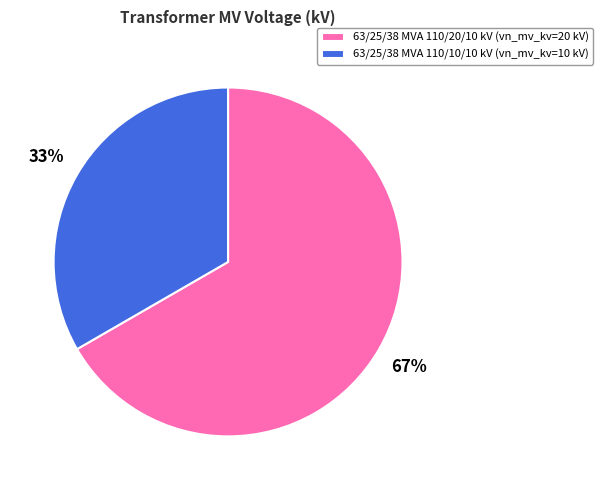

Approximately how many times larger is the value at 63/25/38 MVA 110/20/10 kV compared to 63/25/38 MVA 110/10/10 kV?

2.0